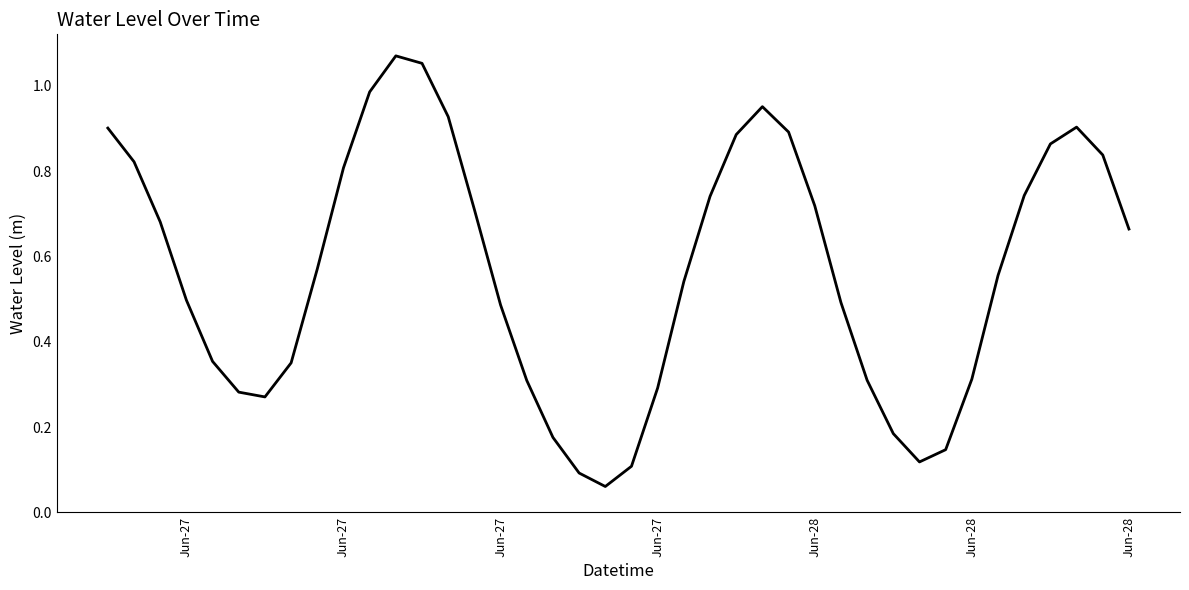

Does the chart display data point markers on the line(s)?

No